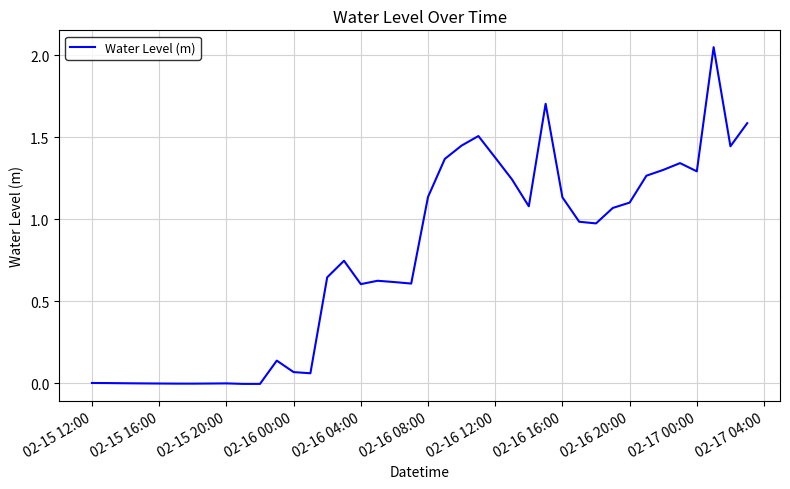

What is the difference between the maximum and minimum values?

2.1